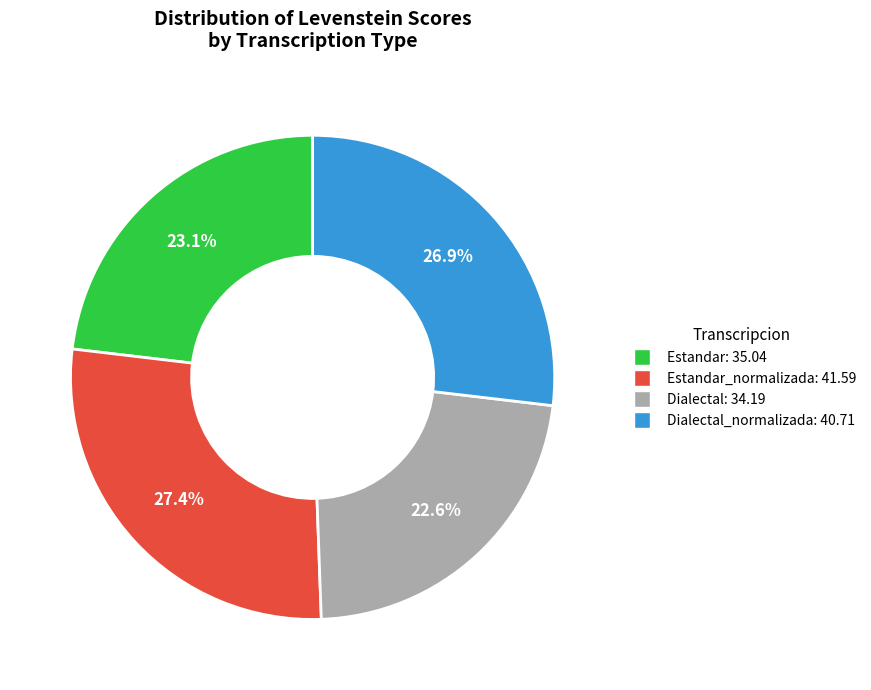

How many segments does this pie chart have?

4